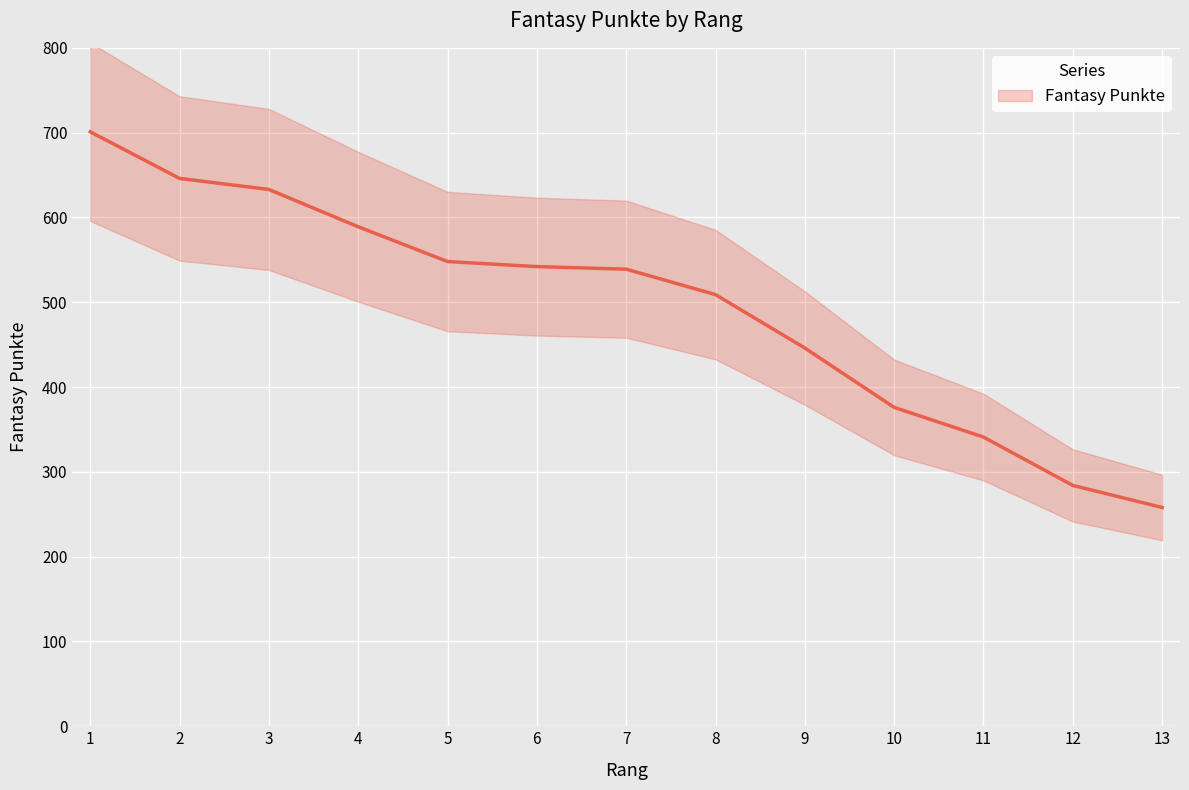

Rank the categories by value from lowest to highest.

13, 12, 11, 10, 9, 8, 7, 6, 5, 4, 3, 2, 1